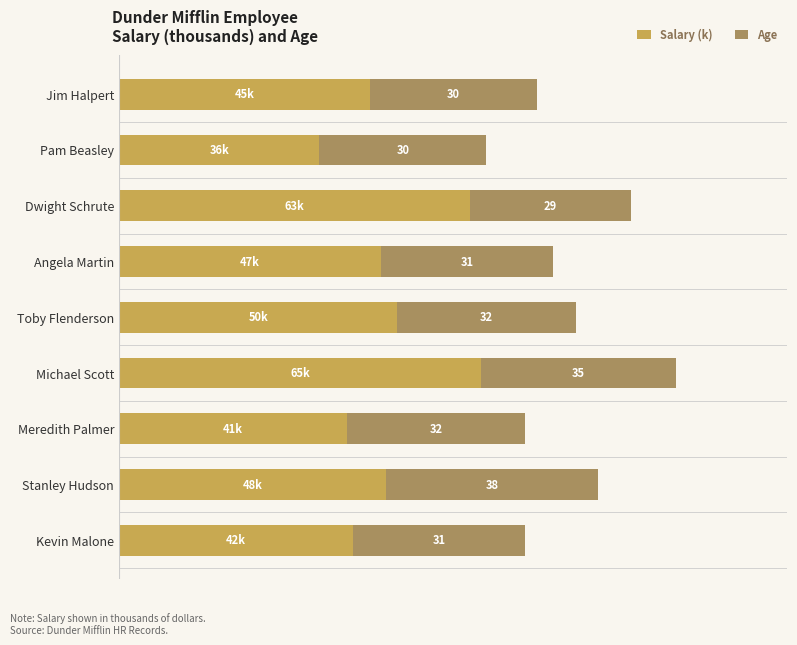

What are all the series names shown in the legend?

Salary (k), Age